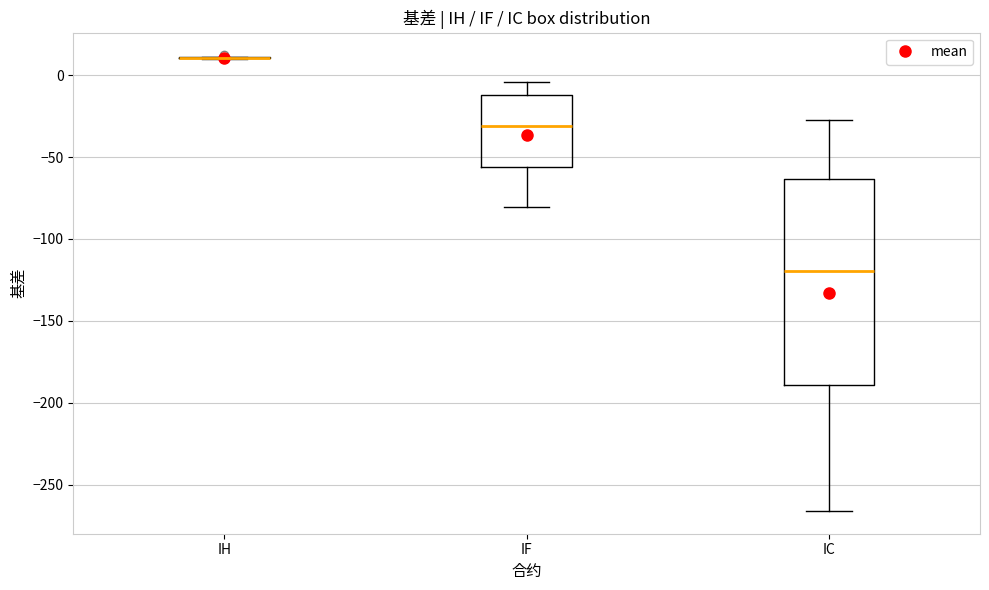

Reading left to right, read every box against the y-axis: the position of its median line, the range the box covers, and the ends of its whiskers. The values are not printed on the chart, so give them approximately, as read against the axis.

IH: box collapsed to a line at 10, whiskers 10 to 10
IF: median -30, box -55 to -10, whiskers -80 to -5
IC: median -120, box -190 to -65, whiskers -265 to -25